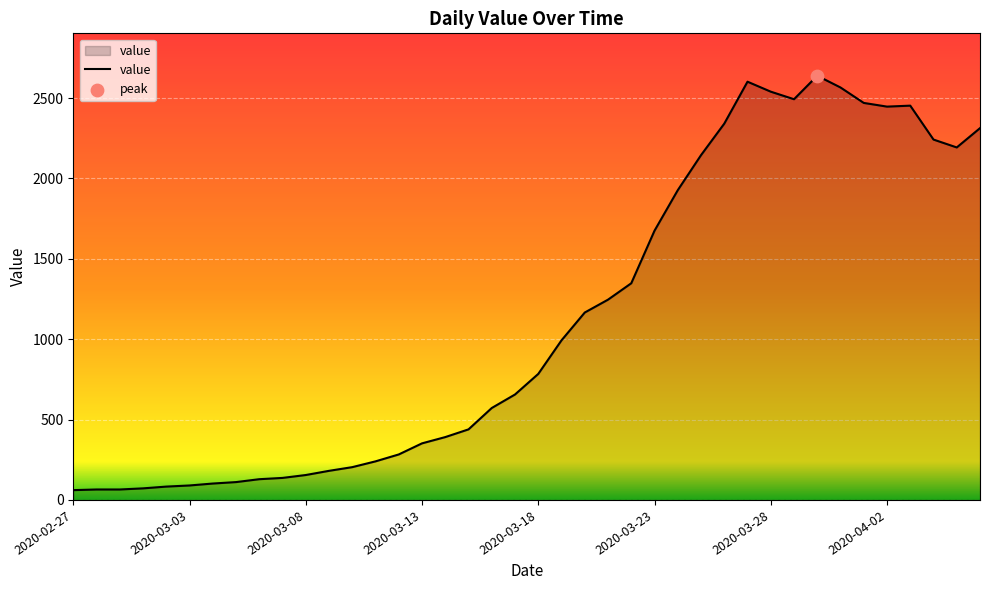

What is the difference between the maximum and minimum values?

2578